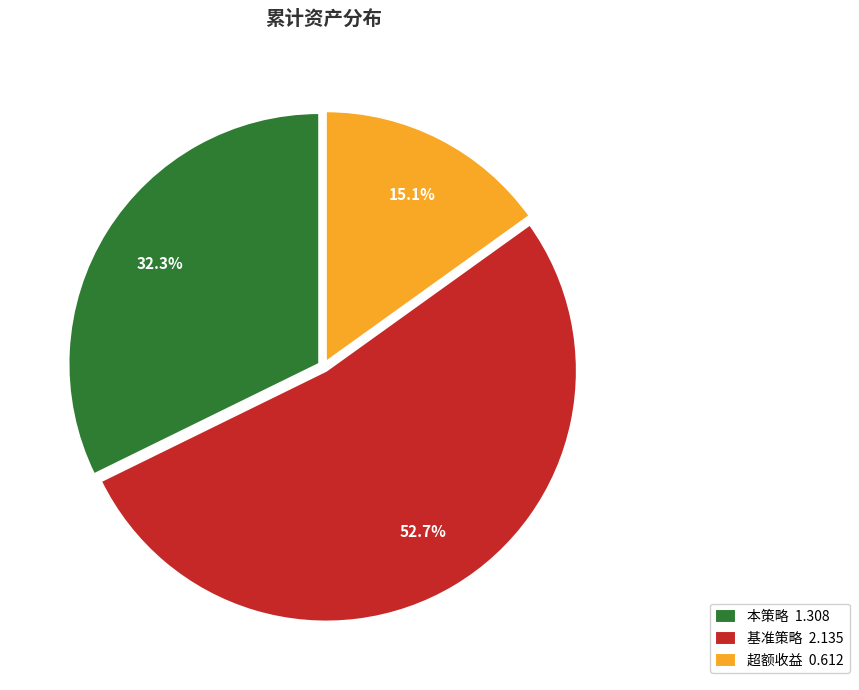

Is there a majority slice in this chart?

Yes